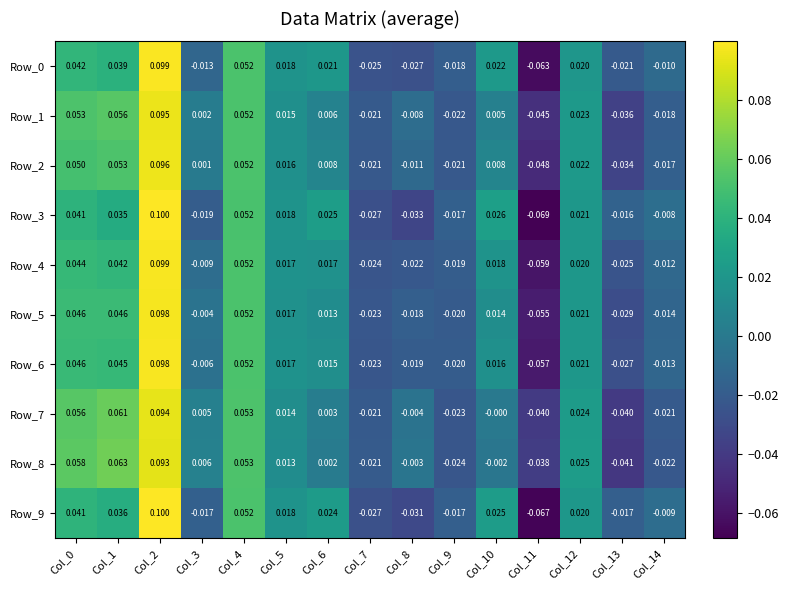

At which category is the sum across all series the highest?

Col_2